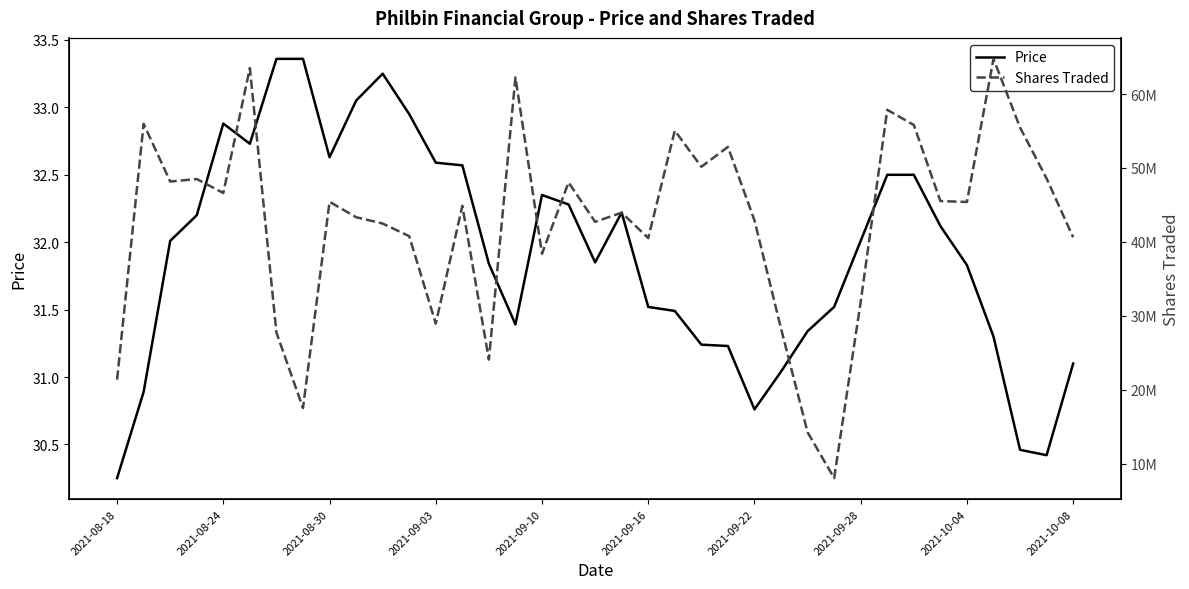

In Price, how many points are lower than both neighbors (excluding endpoints)?

6